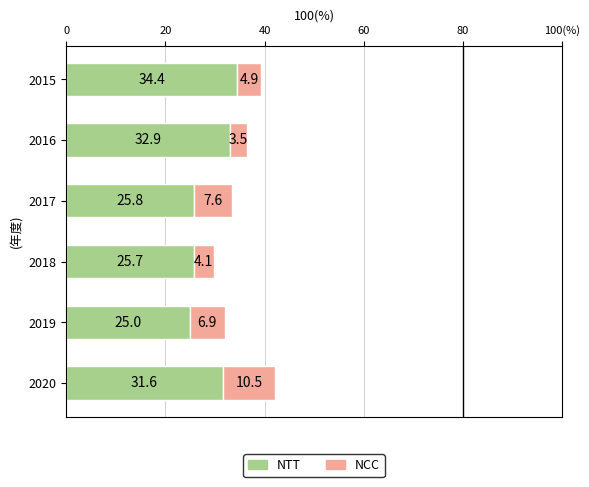

What are all the series names shown in the legend?

NTT, NCC